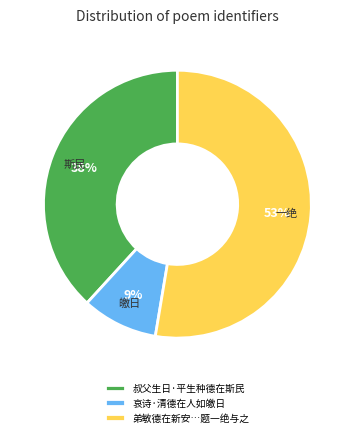

The 哀诗·清德在人如皦日 slice represents 9% of the pie. True or false?

True